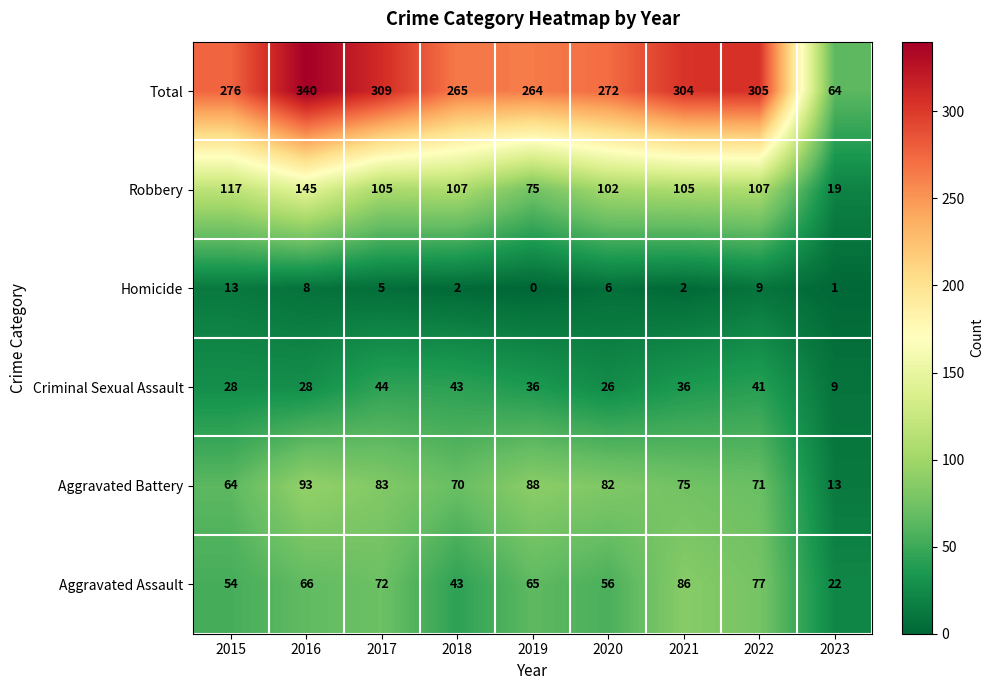

What is the total value across all series at 2017?

618